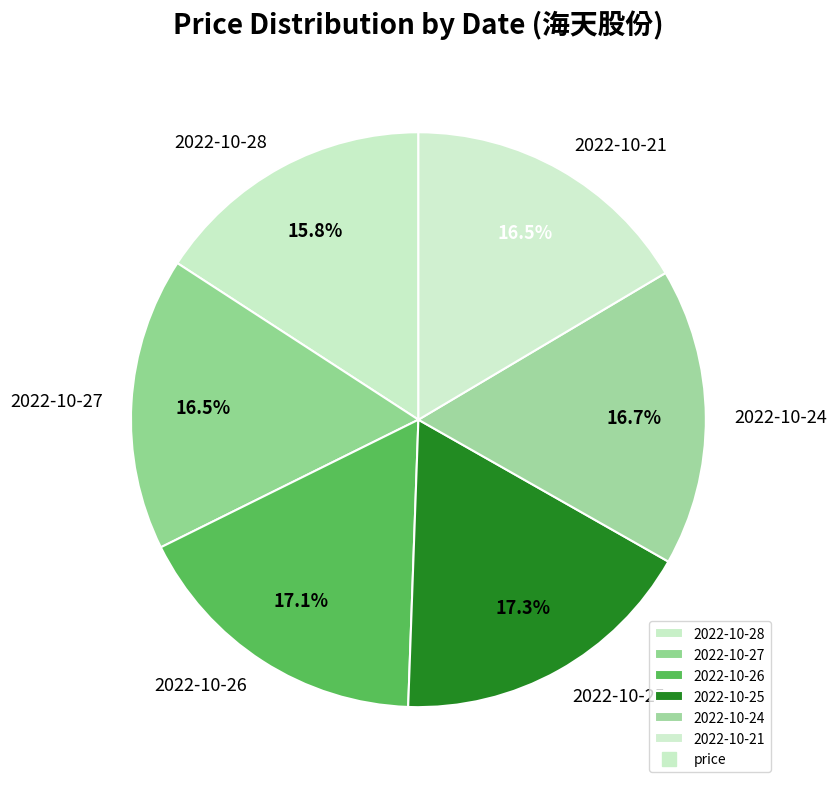

True or false: 2022-10-27 accounts for 24% of the total.

False